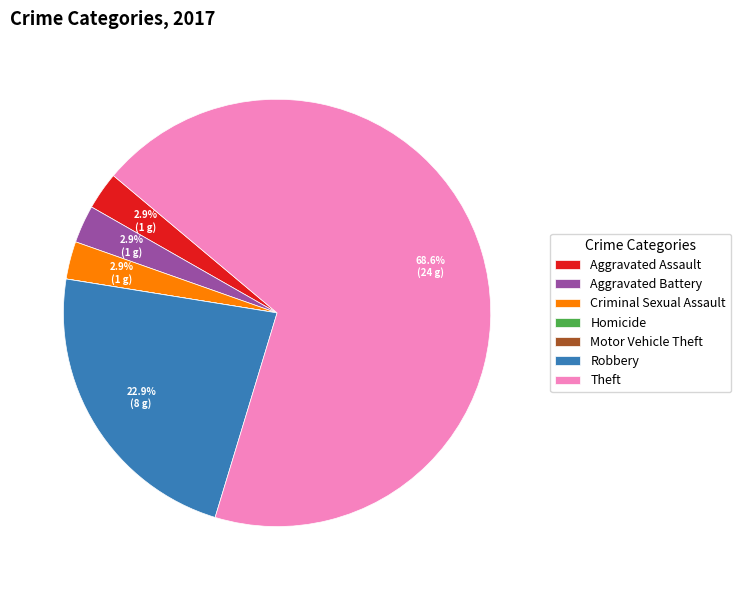

What is the ratio of the value at Aggravated Assault to the value at Aggravated Battery?

1.0